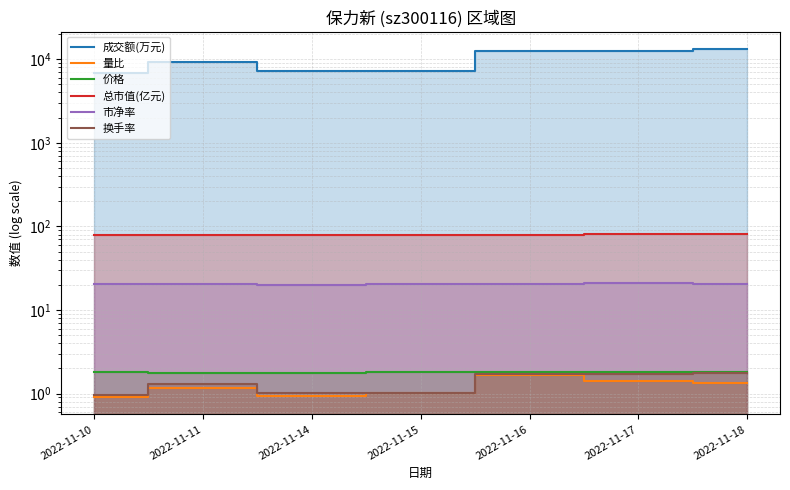

At how many categories does at least one series exceed 8573?

4